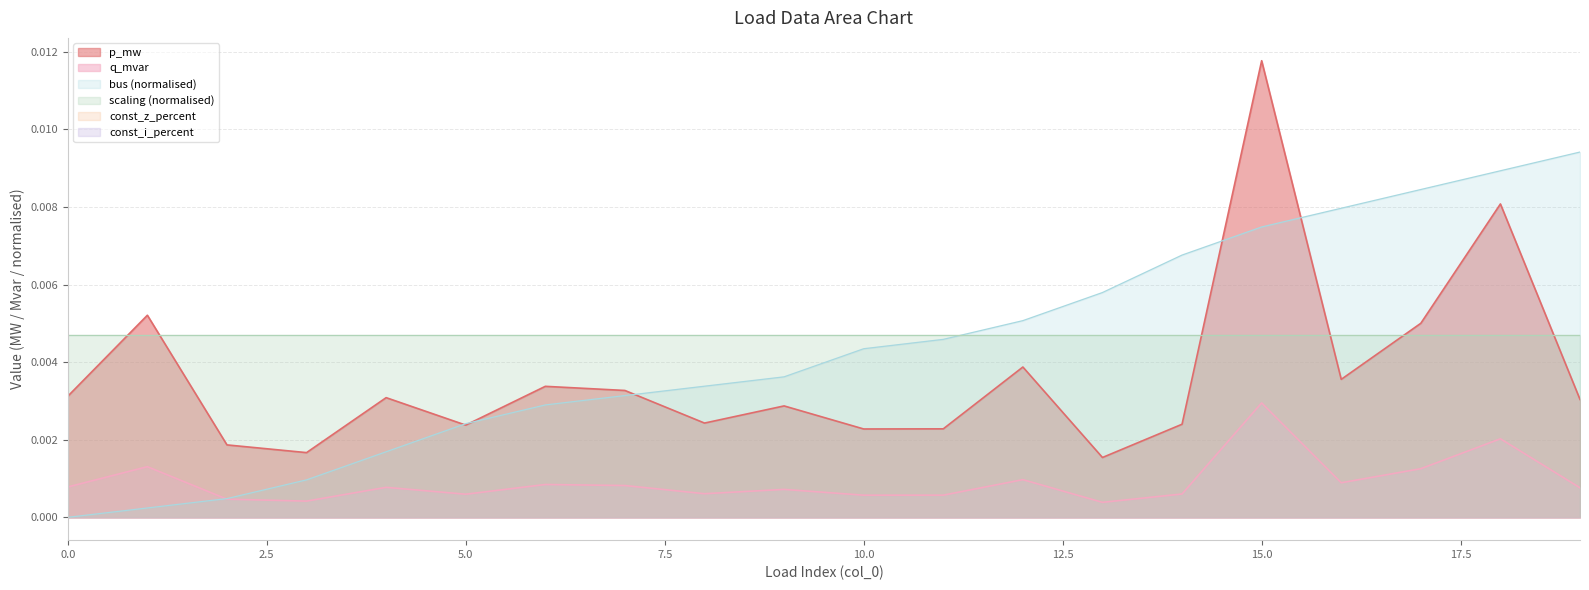

Between which two adjacent categories do p_mw and bus first intersect?

4 and 5